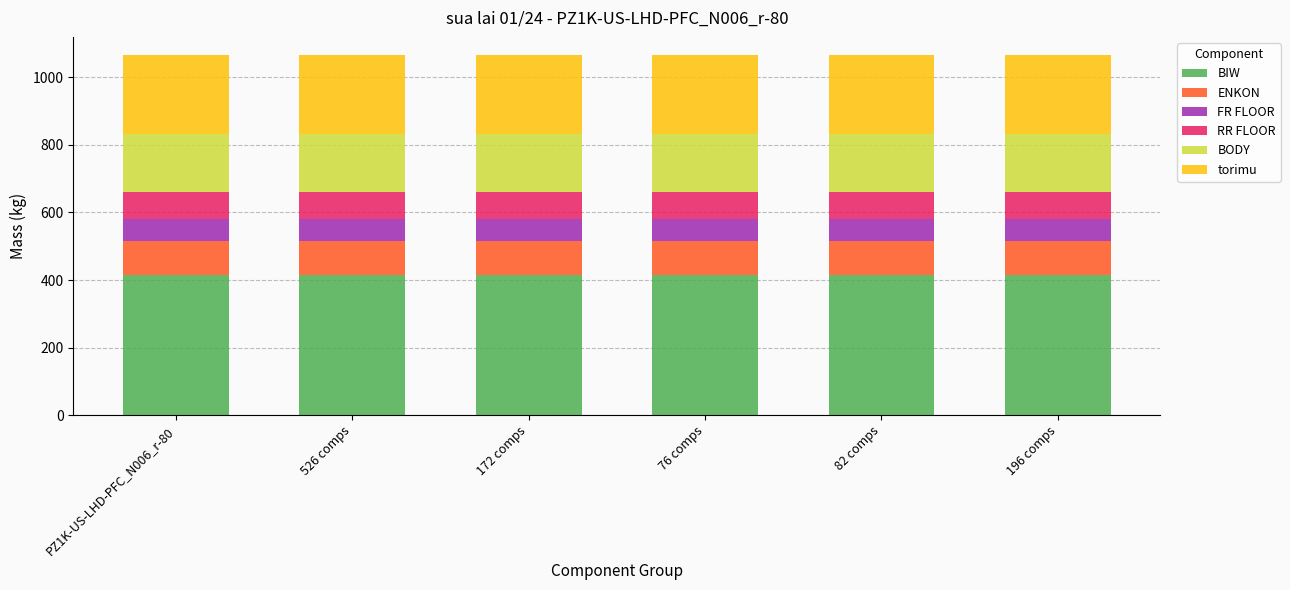

True or false: BIW has a value of 557.4 at 196 comps.

False